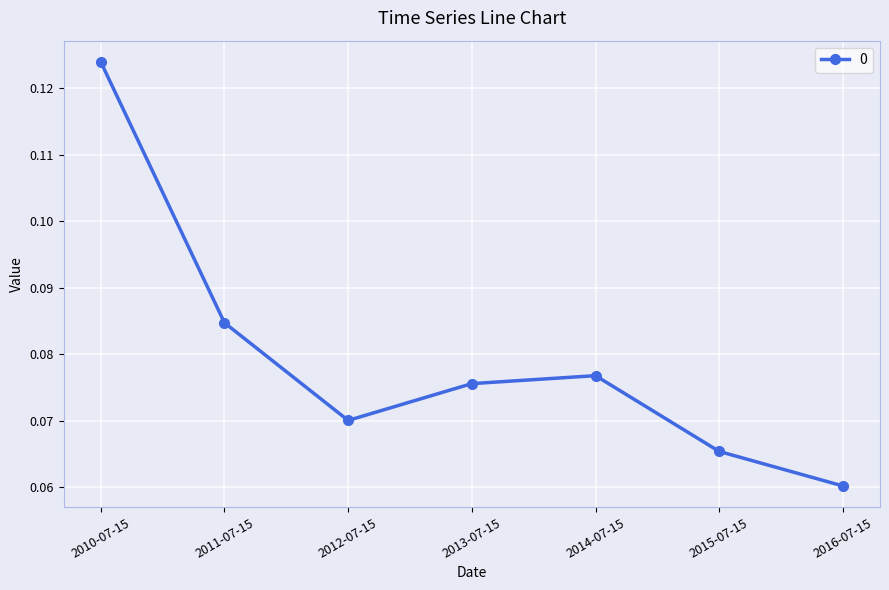

Rank the categories by value from lowest to highest.

2016-07-15, 2015-07-15, 2012-07-15, 2013-07-15, 2014-07-15, 2011-07-15, 2010-07-15